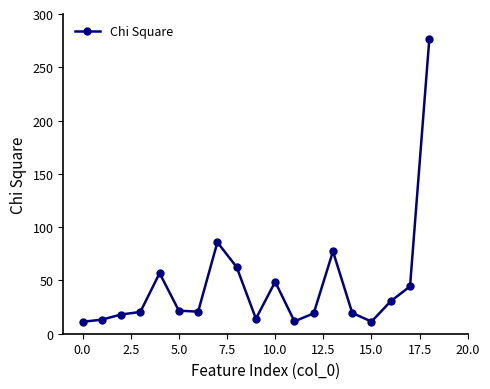

True or false: the data has more than 2 interior local peaks.

True